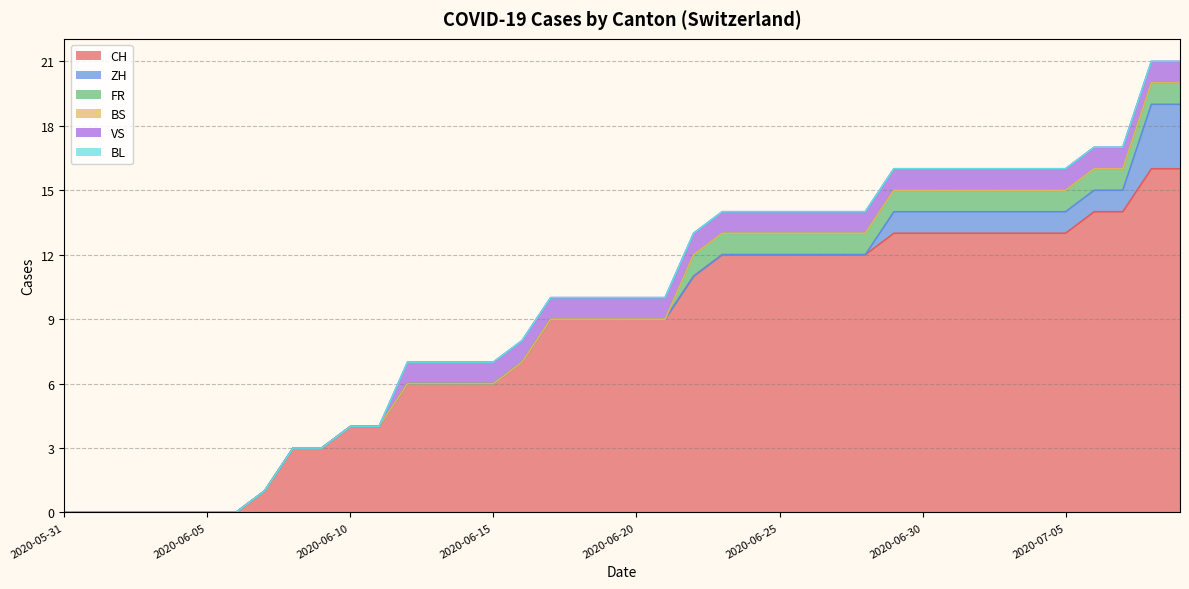

Reading left to right, extract all data points from this chart.

CH: 2020-05-31=0	2020-06-01=0	2020-06-02=0	2020-06-03=0	2020-06-04=0	2020-06-05=0	2020-06-06=0	2020-06-07=1	2020-06-08=3	2020-06-09=3	2020-06-10=4	2020-06-11=4	2020-06-12=6	2020-06-13=6	2020-06-14=6	2020-06-15=6	2020-06-16=7	2020-06-17=9	2020-06-18=9	2020-06-19=9	2020-06-20=9	2020-06-21=9	2020-06-22=11	2020-06-23=12	2020-06-24=12	2020-06-25=12	2020-06-26=12	2020-06-27=12	2020-06-28=12	2020-06-29=13	2020-06-30=13	2020-07-01=13	2020-07-02=13	2020-07-03=13	2020-07-04=13	2020-07-05=13	2020-07-06=14	2020-07-07=14	2020-07-08=16	2020-07-09=16
ZH: 2020-05-31=0	2020-06-01=0	2020-06-02=0	2020-06-03=0	2020-06-04=0	2020-06-05=0	2020-06-06=0	2020-06-07=0	2020-06-08=0	2020-06-09=0	2020-06-10=0	2020-06-11=0	2020-06-12=0	2020-06-13=0	2020-06-14=0	2020-06-15=0	2020-06-16=0	2020-06-17=0	2020-06-18=0	2020-06-19=0	2020-06-20=0	2020-06-21=0	2020-06-22=0	2020-06-23=0	2020-06-24=0	2020-06-25=0	2020-06-26=0	2020-06-27=0	2020-06-28=0	2020-06-29=1	2020-06-30=1	2020-07-01=1	2020-07-02=1	2020-07-03=1	2020-07-04=1	2020-07-05=1	2020-07-06=1	2020-07-07=1	2020-07-08=3	2020-07-09=3
FR: 2020-05-31=0	2020-06-01=0	2020-06-02=0	2020-06-03=0	2020-06-04=0	2020-06-05=0	2020-06-06=0	2020-06-07=0	2020-06-08=0	2020-06-09=0	2020-06-10=0	2020-06-11=0	2020-06-12=0	2020-06-13=0	2020-06-14=0	2020-06-15=0	2020-06-16=0	2020-06-17=0	2020-06-18=0	2020-06-19=0	2020-06-20=0	2020-06-21=0	2020-06-22=1	2020-06-23=1	2020-06-24=1	2020-06-25=1	2020-06-26=1	2020-06-27=1	2020-06-28=1	2020-06-29=1	2020-06-30=1	2020-07-01=1	2020-07-02=1	2020-07-03=1	2020-07-04=1	2020-07-05=1	2020-07-06=1	2020-07-07=1	2020-07-08=1	2020-07-09=1
BS: 2020-05-31=0	2020-06-01=0	2020-06-02=0	2020-06-03=0	2020-06-04=0	2020-06-05=0	2020-06-06=0	2020-06-07=0	2020-06-08=0	2020-06-09=0	2020-06-10=0	2020-06-11=0	2020-06-12=0	2020-06-13=0	2020-06-14=0	2020-06-15=0	2020-06-16=0	2020-06-17=0	2020-06-18=0	2020-06-19=0	2020-06-20=0	2020-06-21=0	2020-06-22=0	2020-06-23=0	2020-06-24=0	2020-06-25=0	2020-06-26=0	2020-06-27=0	2020-06-28=0	2020-06-29=0	2020-06-30=0	2020-07-01=0	2020-07-02=0	2020-07-03=0	2020-07-04=0	2020-07-05=0	2020-07-06=0	2020-07-07=0	2020-07-08=0	2020-07-09=0
VS: 2020-05-31=0	2020-06-01=0	2020-06-02=0	2020-06-03=0	2020-06-04=0	2020-06-05=0	2020-06-06=0	2020-06-07=0	2020-06-08=0	2020-06-09=0	2020-06-10=0	2020-06-11=0	2020-06-12=1	2020-06-13=1	2020-06-14=1	2020-06-15=1	2020-06-16=1	2020-06-17=1	2020-06-18=1	2020-06-19=1	2020-06-20=1	2020-06-21=1	2020-06-22=1	2020-06-23=1	2020-06-24=1	2020-06-25=1	2020-06-26=1	2020-06-27=1	2020-06-28=1	2020-06-29=1	2020-06-30=1	2020-07-01=1	2020-07-02=1	2020-07-03=1	2020-07-04=1	2020-07-05=1	2020-07-06=1	2020-07-07=1	2020-07-08=1	2020-07-09=1
BL: 2020-05-31=0	2020-06-01=0	2020-06-02=0	2020-06-03=0	2020-06-04=0	2020-06-05=0	2020-06-06=0	2020-06-07=0	2020-06-08=0	2020-06-09=0	2020-06-10=0	2020-06-11=0	2020-06-12=0	2020-06-13=0	2020-06-14=0	2020-06-15=0	2020-06-16=0	2020-06-17=0	2020-06-18=0	2020-06-19=0	2020-06-20=0	2020-06-21=0	2020-06-22=0	2020-06-23=0	2020-06-24=0	2020-06-25=0	2020-06-26=0	2020-06-27=0	2020-06-28=0	2020-06-29=0	2020-06-30=0	2020-07-01=0	2020-07-02=0	2020-07-03=0	2020-07-04=0	2020-07-05=0	2020-07-06=0	2020-07-07=0	2020-07-08=0	2020-07-09=0